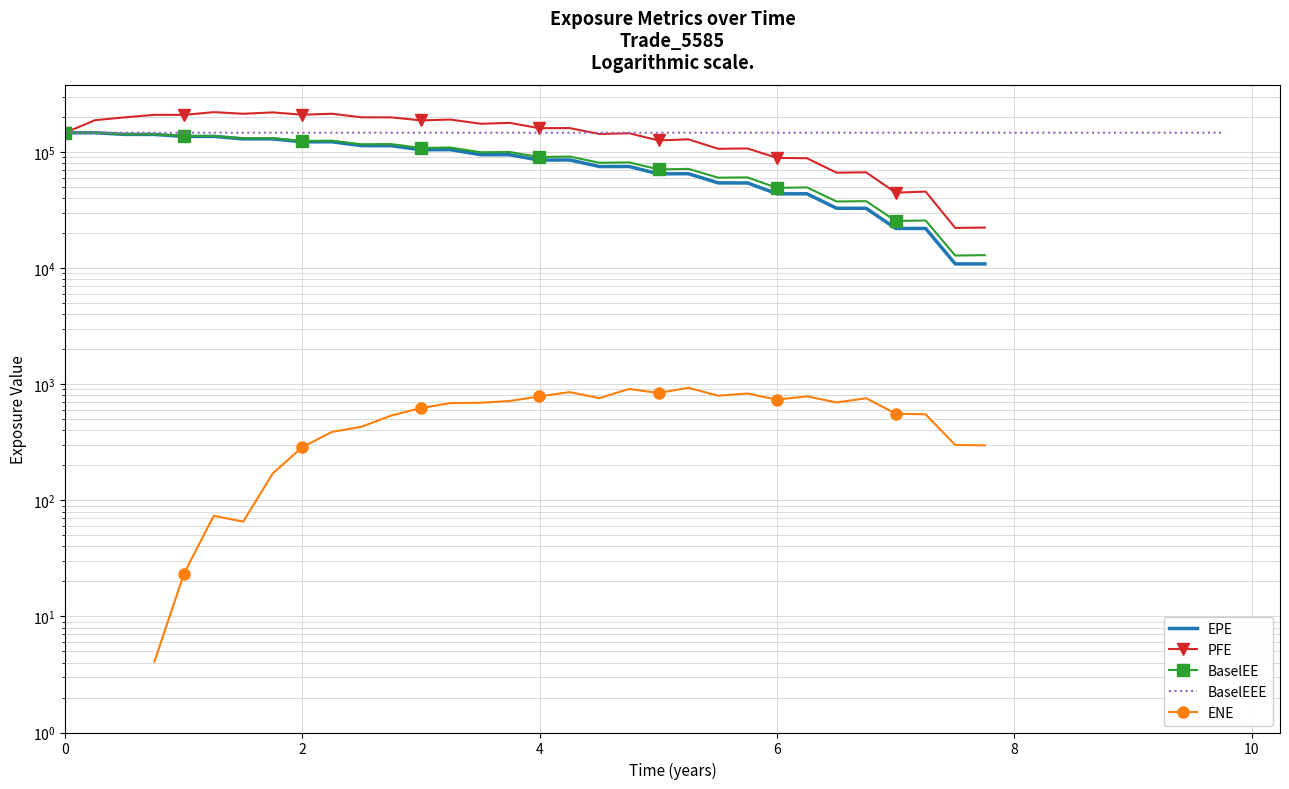

What is the difference between the maximum and minimum values in the BaselEEE series?

207.0